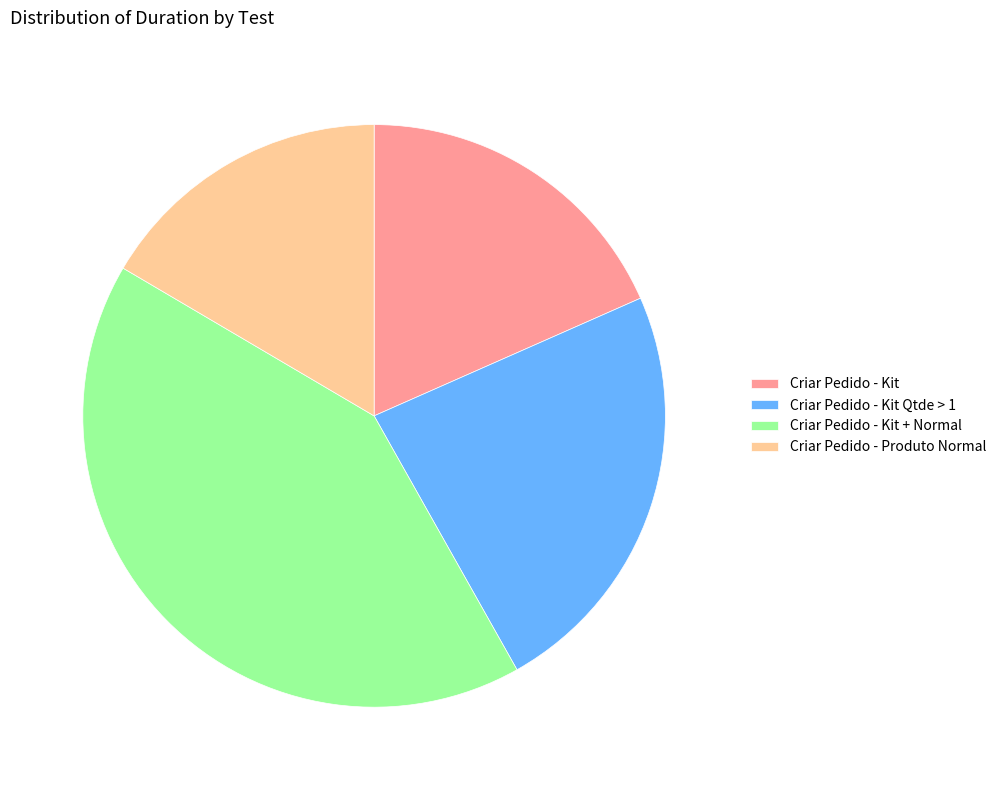

Do Criar Pedido - Produto Normal and Criar Pedido - Kit Qtde > 1 together represent more than half of the pie?

No